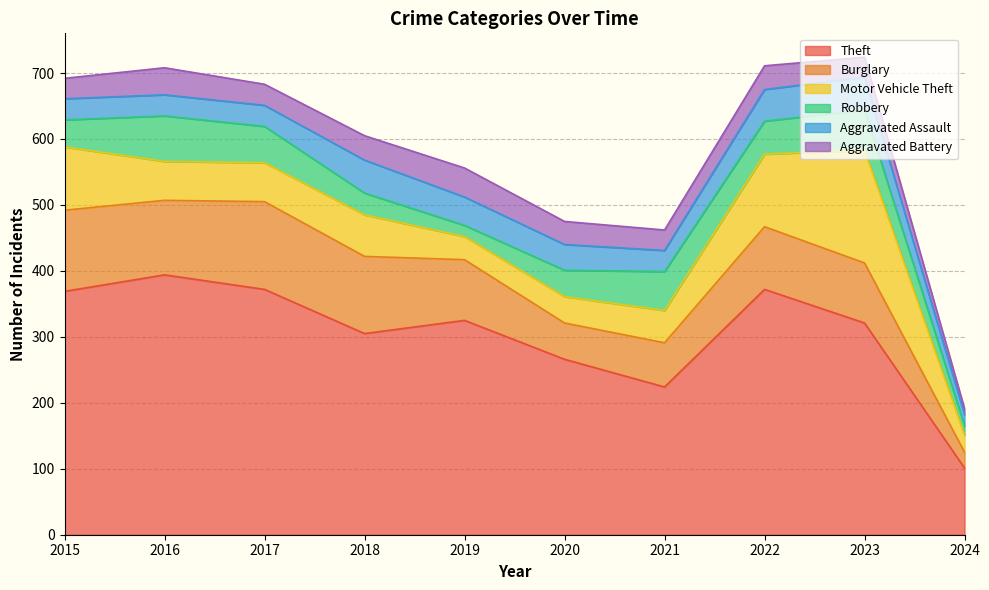

Reading left to right, what are all the values shown in this chart?

Theft: 369	394	372	305	325	266	224	372	321	101
Burglary: 123	113	133	117	92	55	67	95	91	24
Motor Vehicle Theft: 96	59	59	63	35	40	49	110	171	26
Robbery: 41	69	55	33	17	40	59	50	61	14
Aggravated Assault: 32	32	32	50	43	39	32	48	50	17
Aggravated Battery: 31	41	32	37	44	35	31	36	30	9